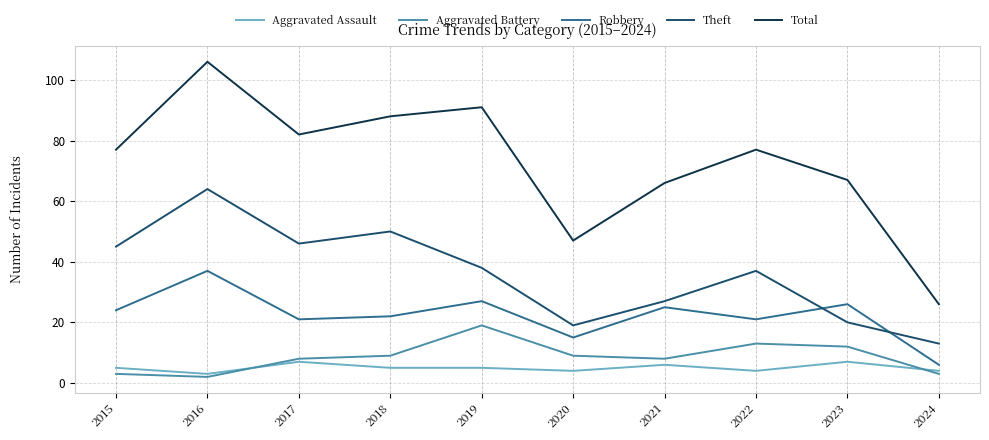

What is the maximum value for Theft?

64